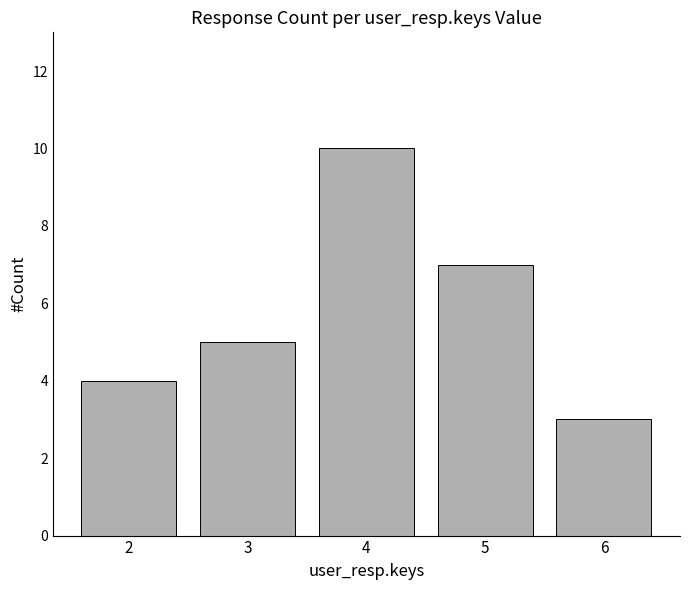

What value does the data have at 6?

3